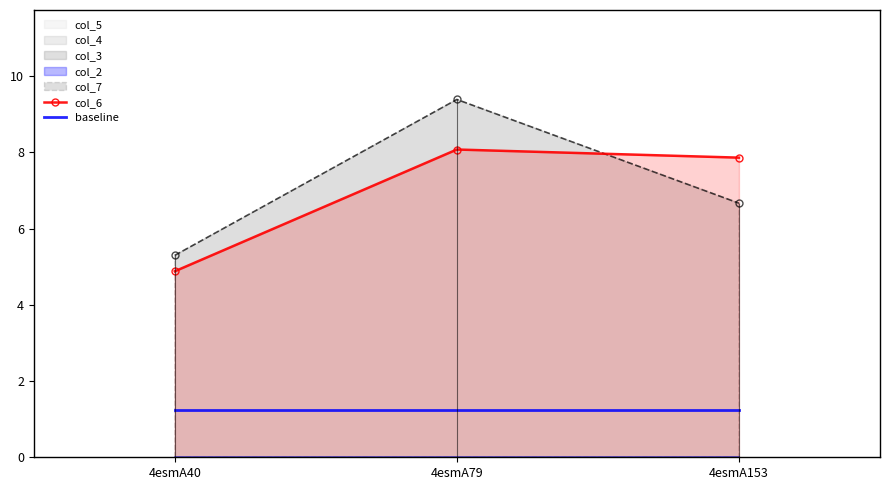

Where does the col_6 series first go above 7?

4esmA79